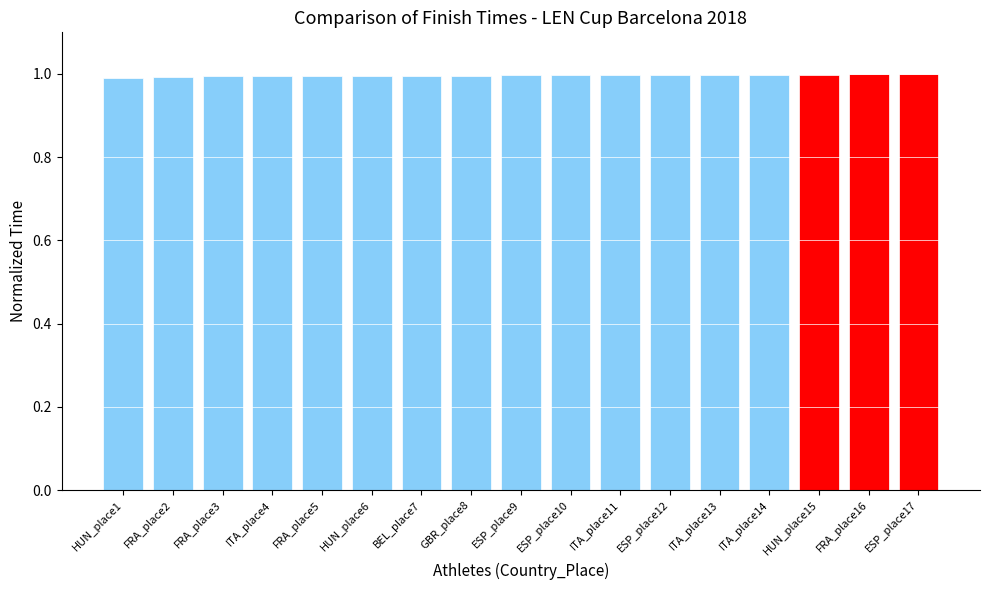

What is the minimum value shown in the chart?

1.0